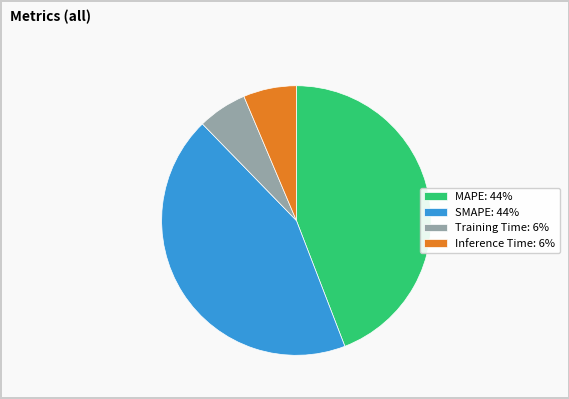

Between Inference Time: 6% and MAPE: 44%, which is larger?

MAPE: 44%